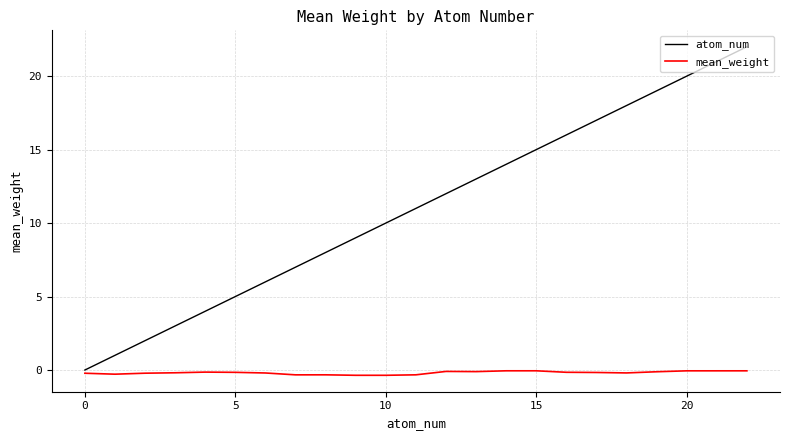

What are all the series names shown in the legend?

atom_num, mean_weight